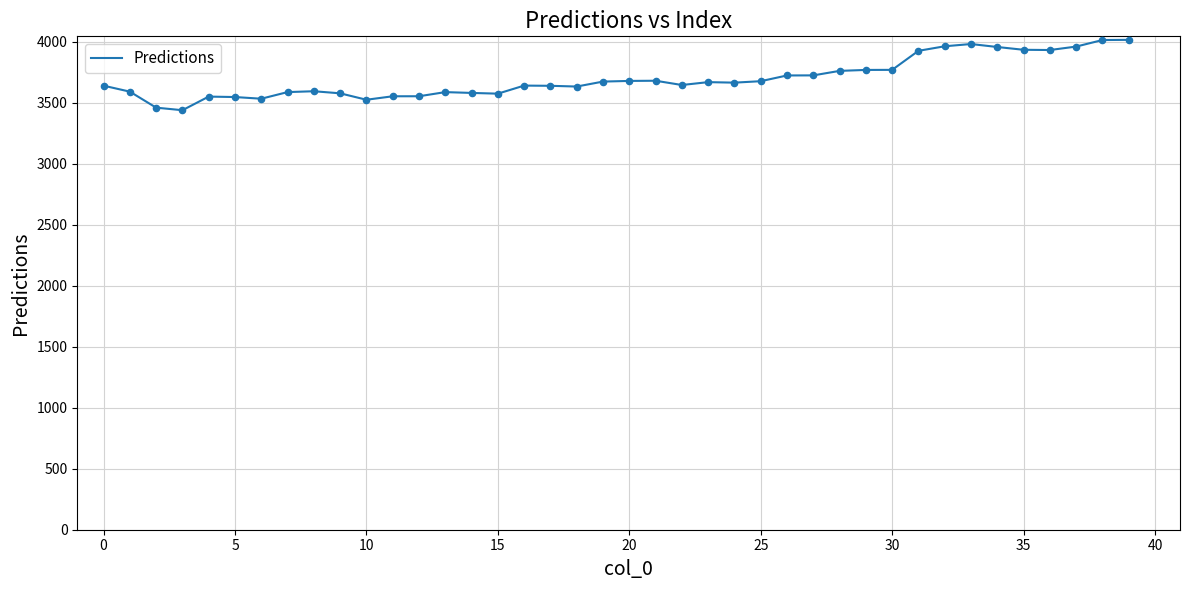

What is the maximum value shown in the chart?

4014.0